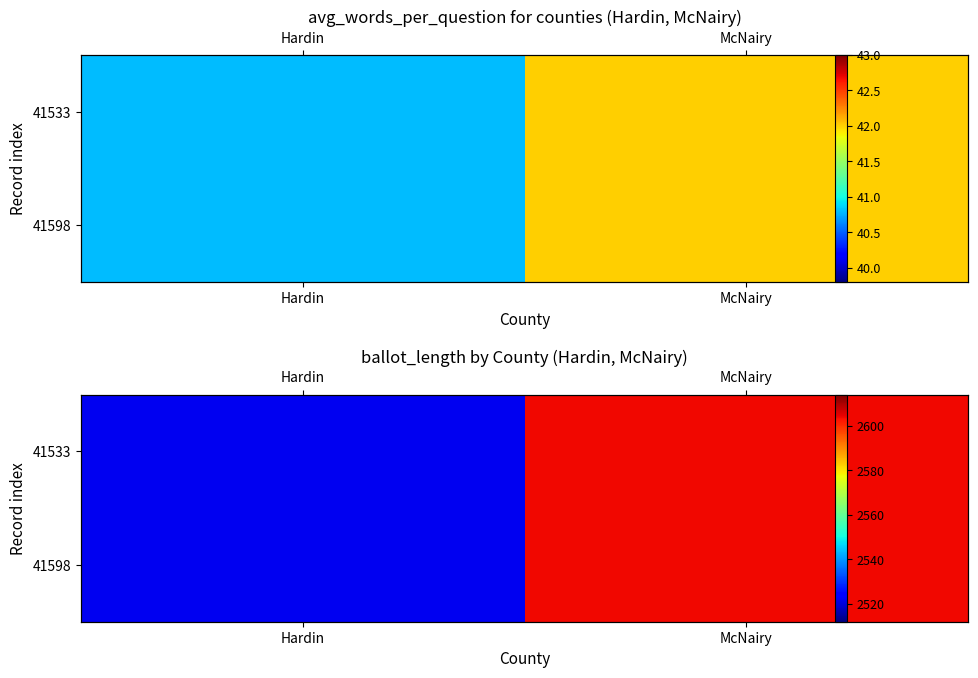

Read the 41533 value at McNairy, to the nearest 10.

2600